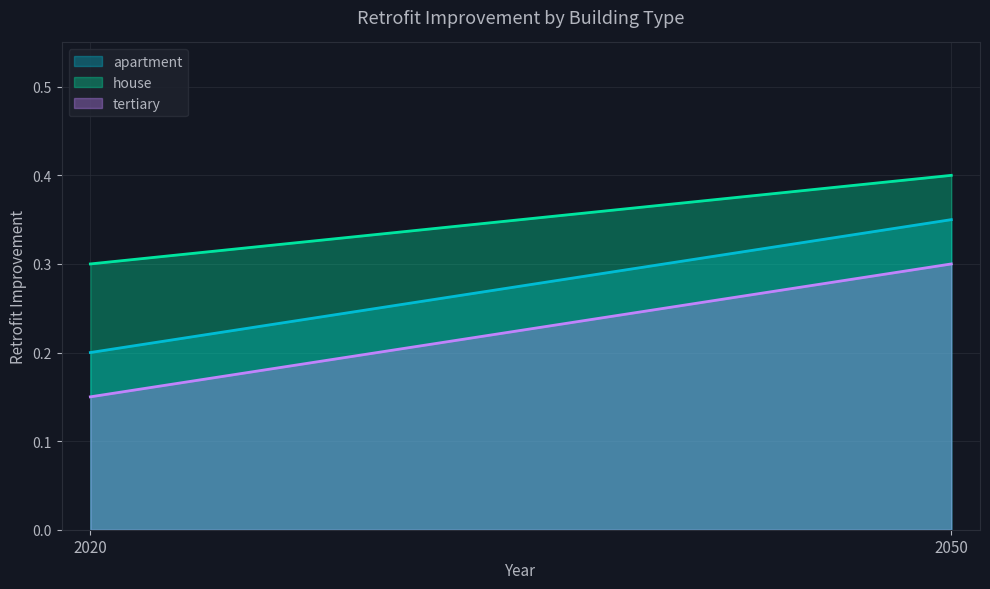

How many lines are shown in the chart?

3